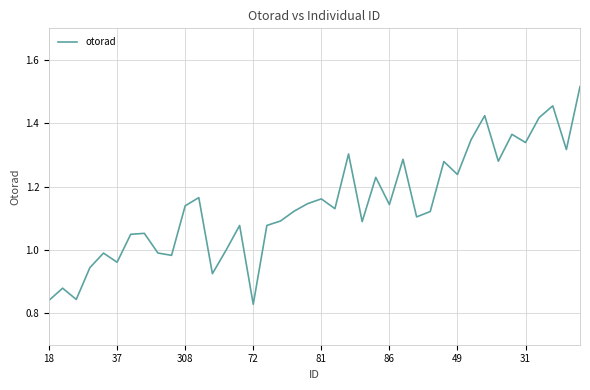

What is the maximum value shown in the chart?

1.5